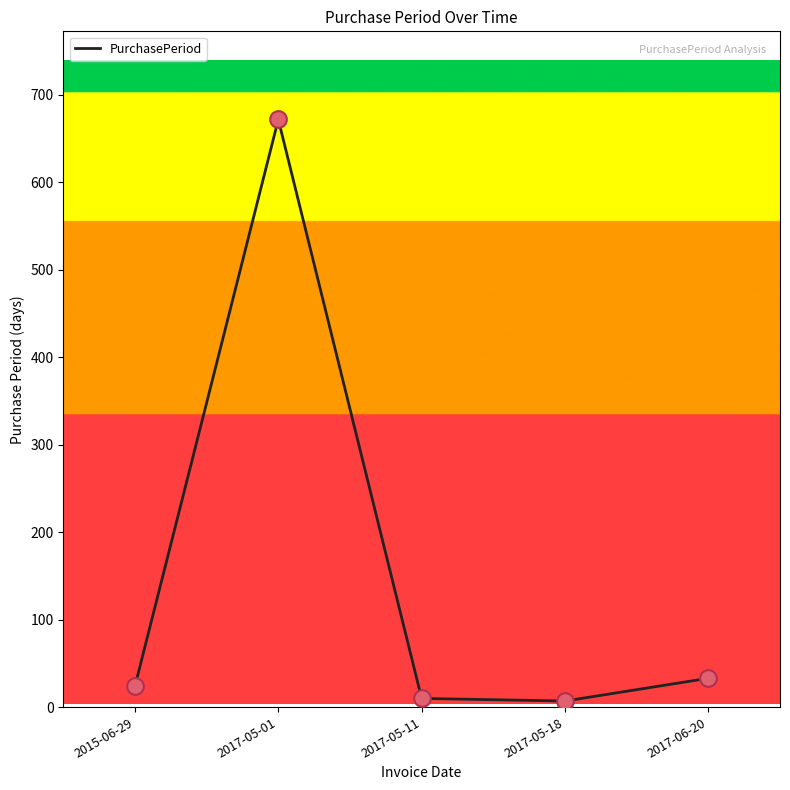

What is the change in value from 2017-05-01 to 2017-05-11?

-662